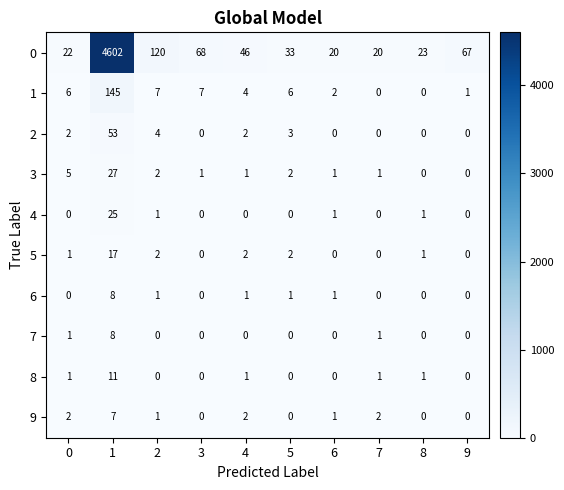

What is the difference between the highest and lowest values at 6?

20